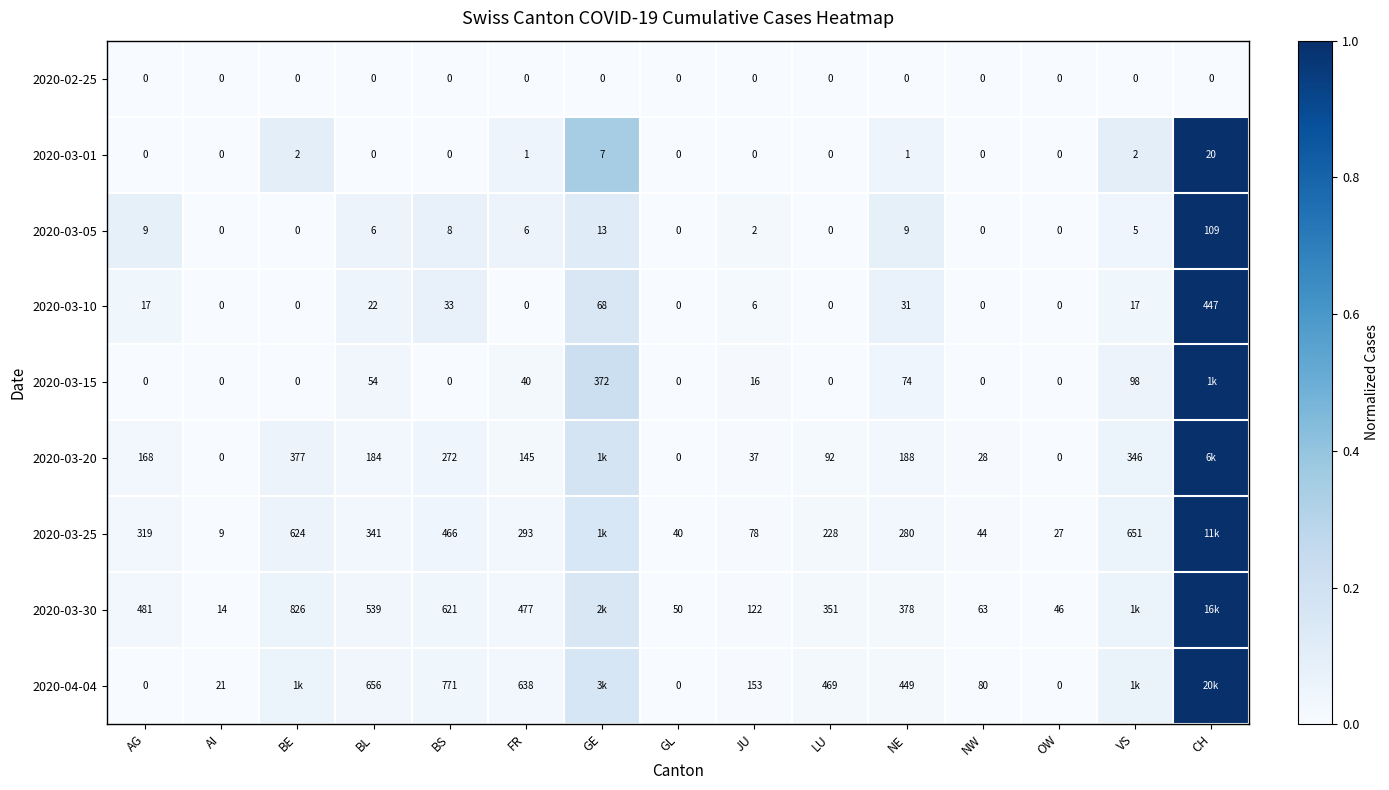

The value of 2020-02-25 at CH is 0.0. True or false?

True